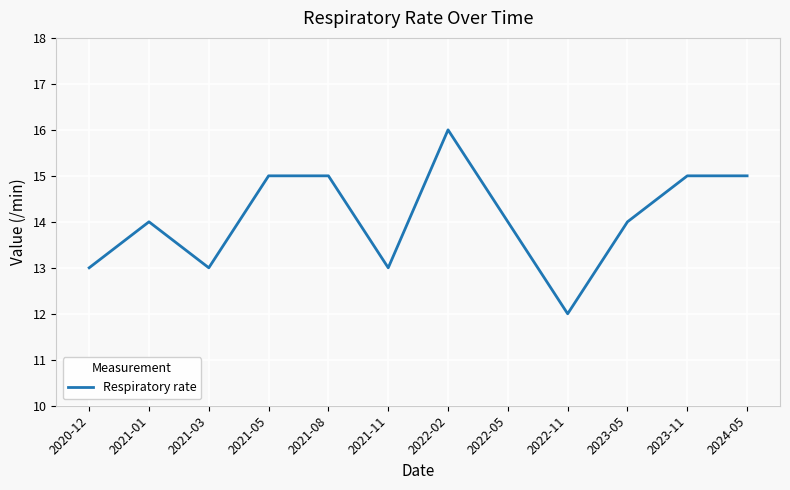

How many lines are shown in the chart?

1